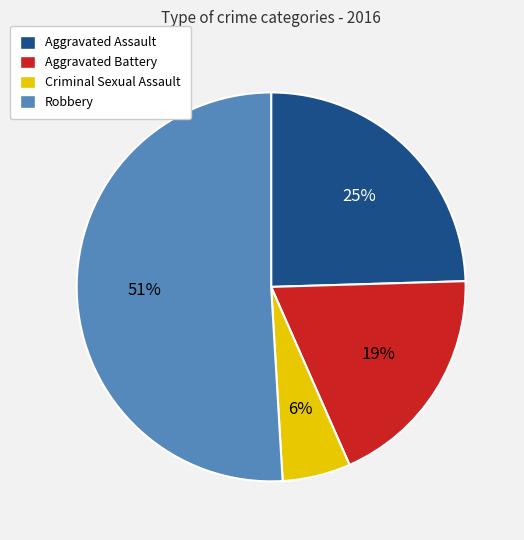

What percentage is the Criminal Sexual Assault slice, to the nearest percent?

6%